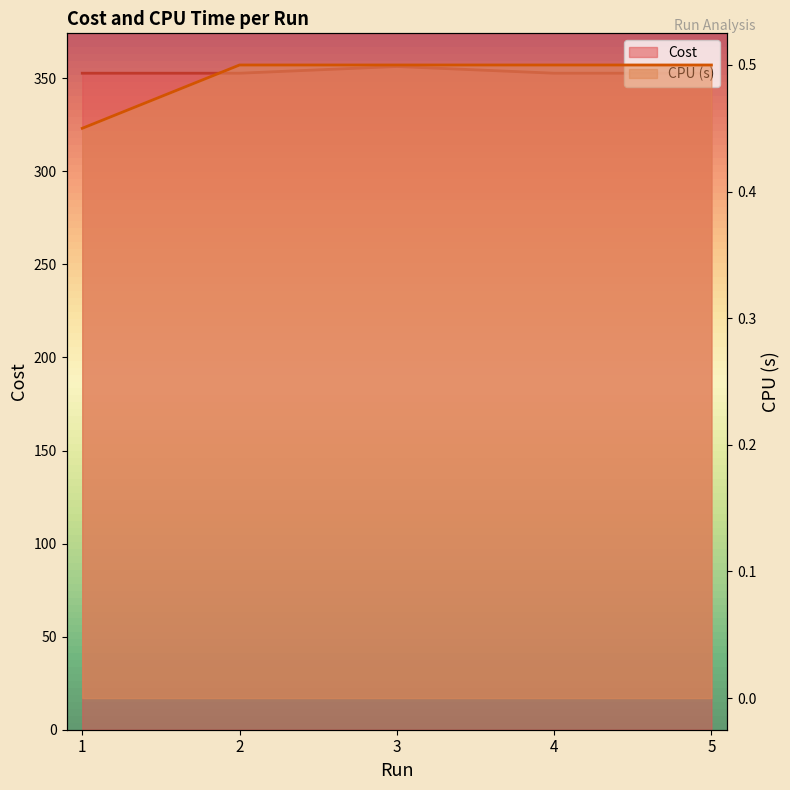

Reading right to left, list all the values displayed in this chart.

Cost: 5=352.7	4=352.7	3=356.3	2=352.7	1=352.7
CPU (s): 5=0.5	4=0.5	3=0.5	2=0.5	1=0.5